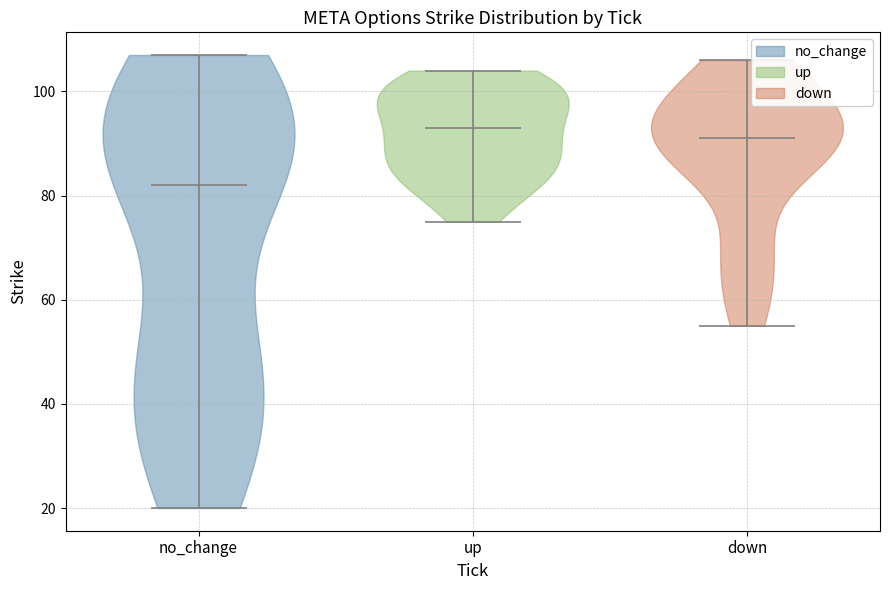

Where does the median line of the violin for no_change sit on the y-axis? The values are not printed on the chart, so give them approximately, as read against the axis.

82